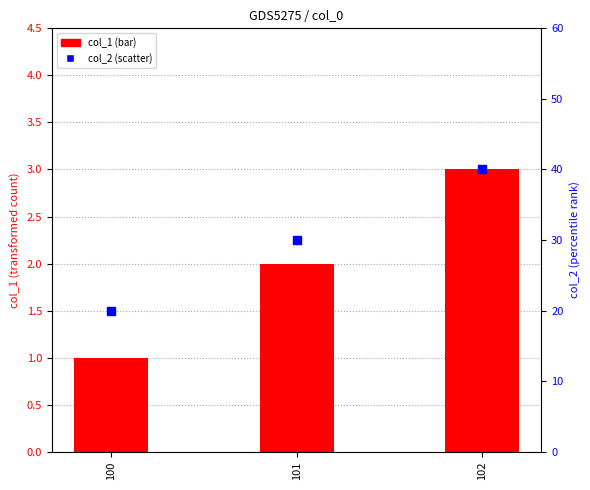

Which series has the largest Y range (max minus min)?

col_2